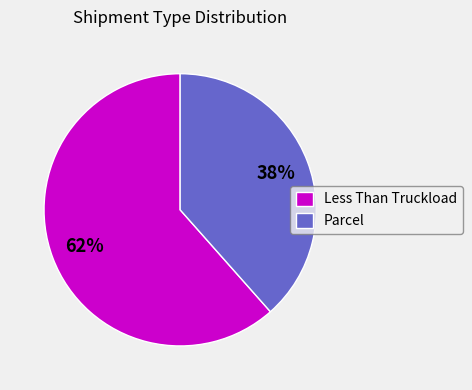

Rank the categories by value from lowest to highest.

Parcel, Less Than Truckload